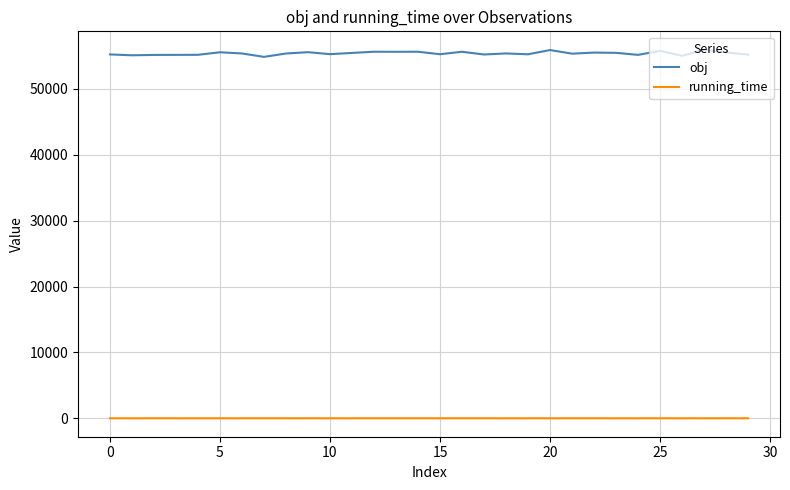

True or false: obj has more than 2 interior local peaks.

True